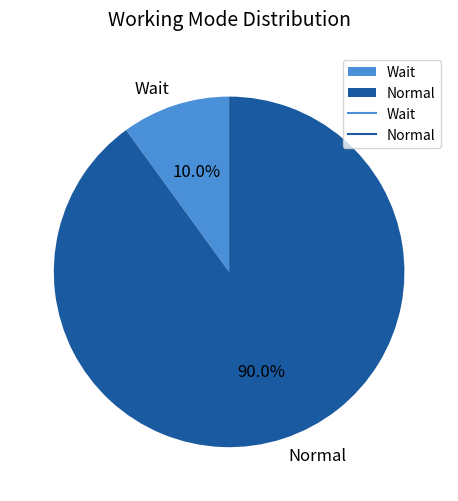

How many segments does this pie chart have?

2